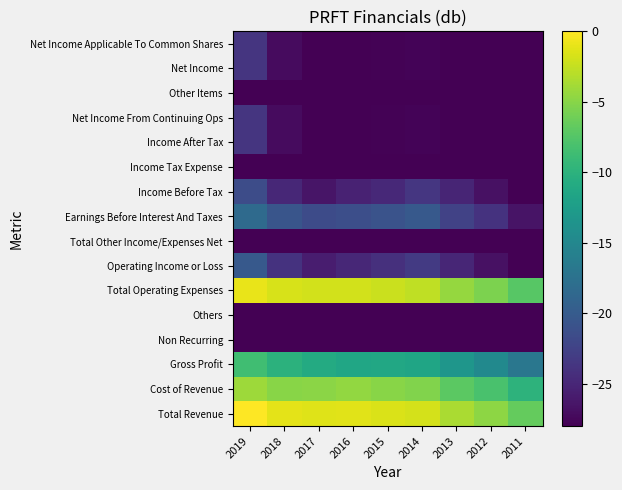

What is the smallest value displayed?

-75.0